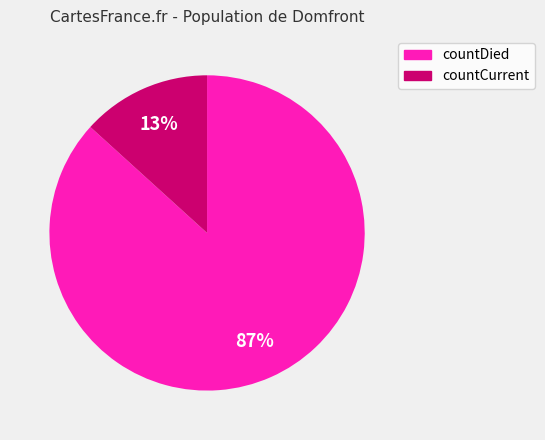

How many slices are in this pie chart?

2